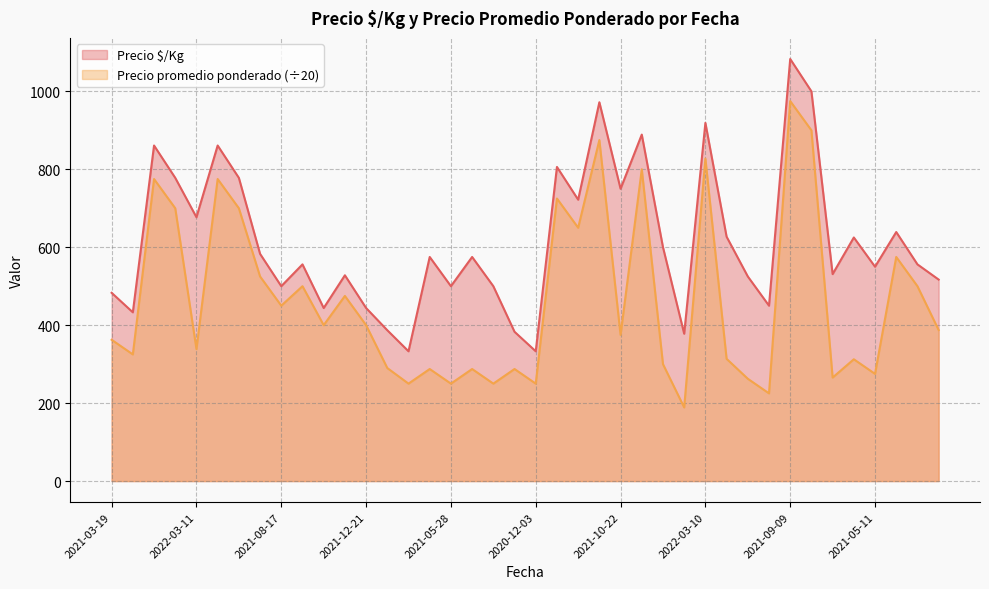

What are all the series names shown in the legend?

Precio $/Kg, Precio promedio ponderado (÷20)